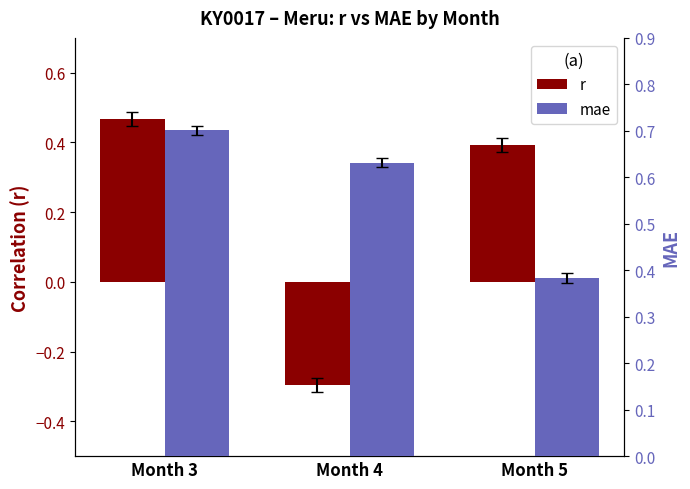

Reading right to left, list all the values displayed in this chart.

r: 0.4	-0.3	0.5
mae: 0.4	0.6	0.7